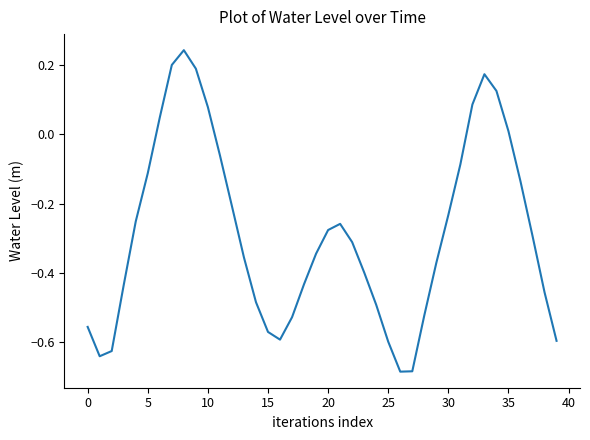

What is the difference between the maximum and minimum values?

0.9